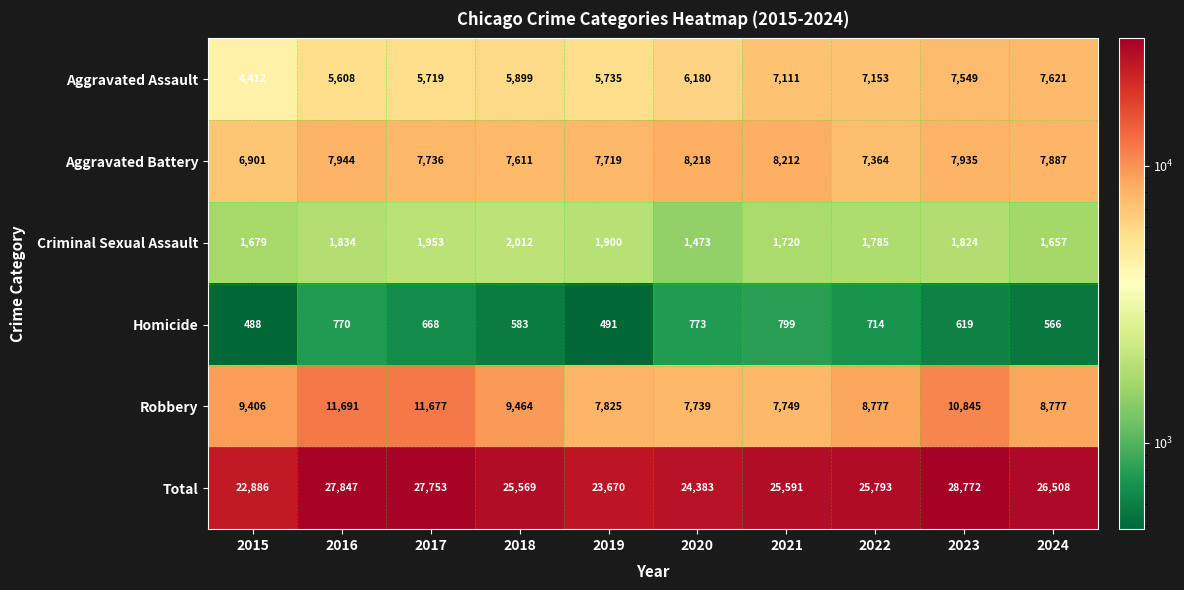

Which series has the widest spread of values?

Total